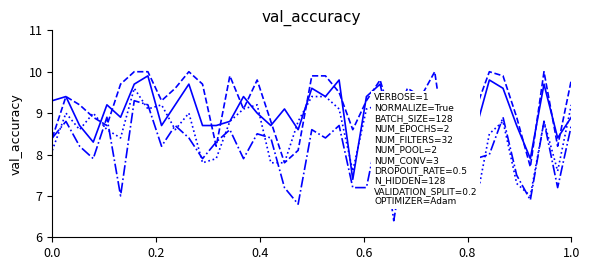

Rank the series by their maximum value, from lowest to highest.

Ngoại ngữ, Sinh học, Toán, Vật lý